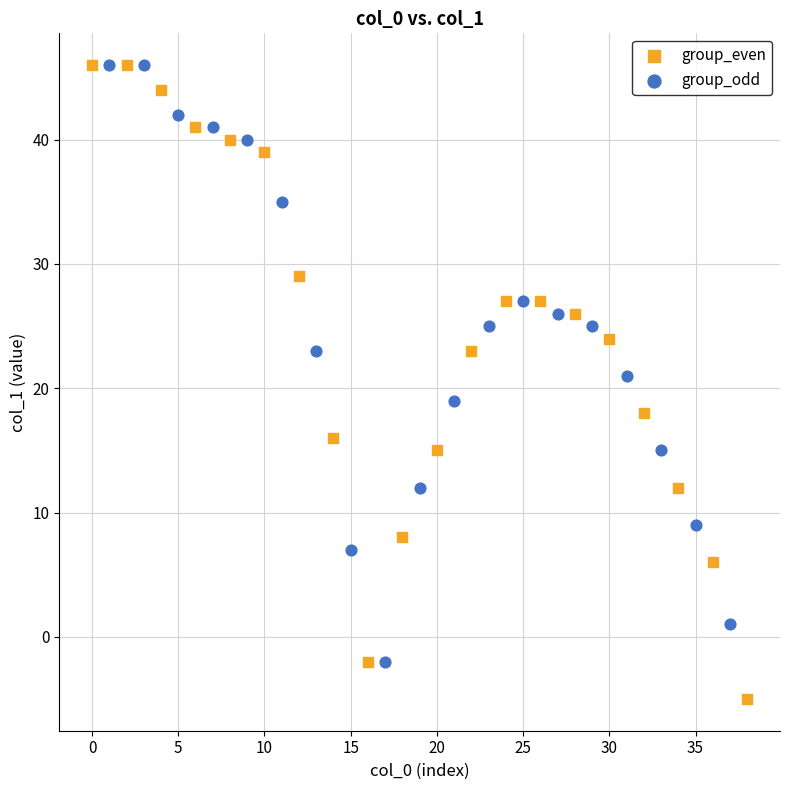

Which series has the widest spread of Y values?

group_even